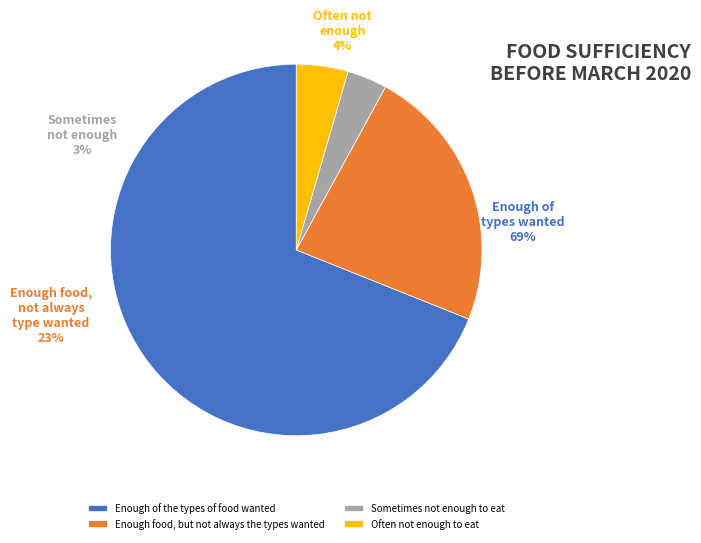

Which slice represents more than half of the pie?

Enough of the types of food wanted